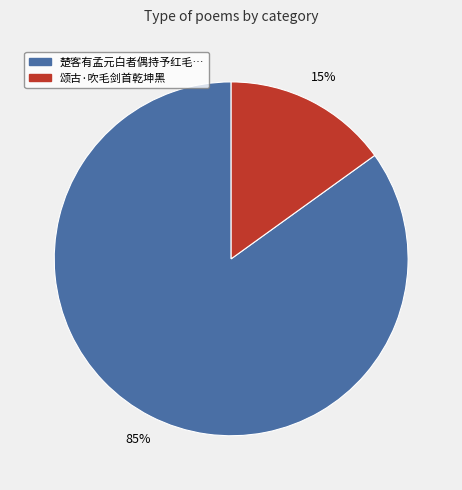

To the nearest percent, what is the average slice percentage?

50%